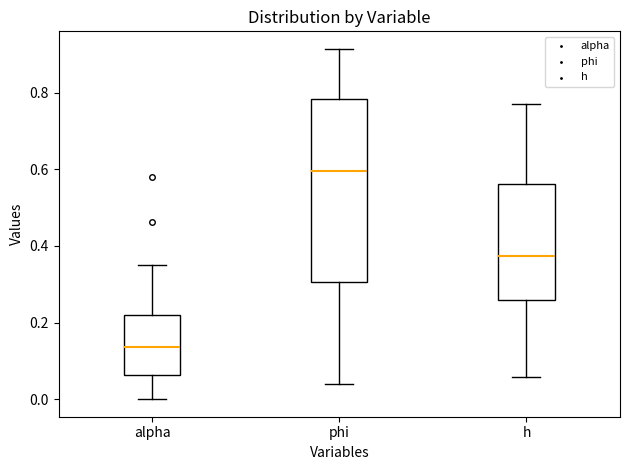

Which box is the tallest, from its lower edge to its upper edge?

phi